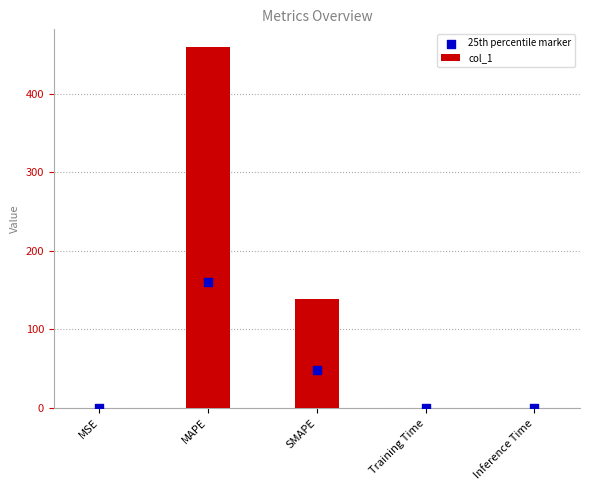

Which series has the largest total across all categories?

col_1